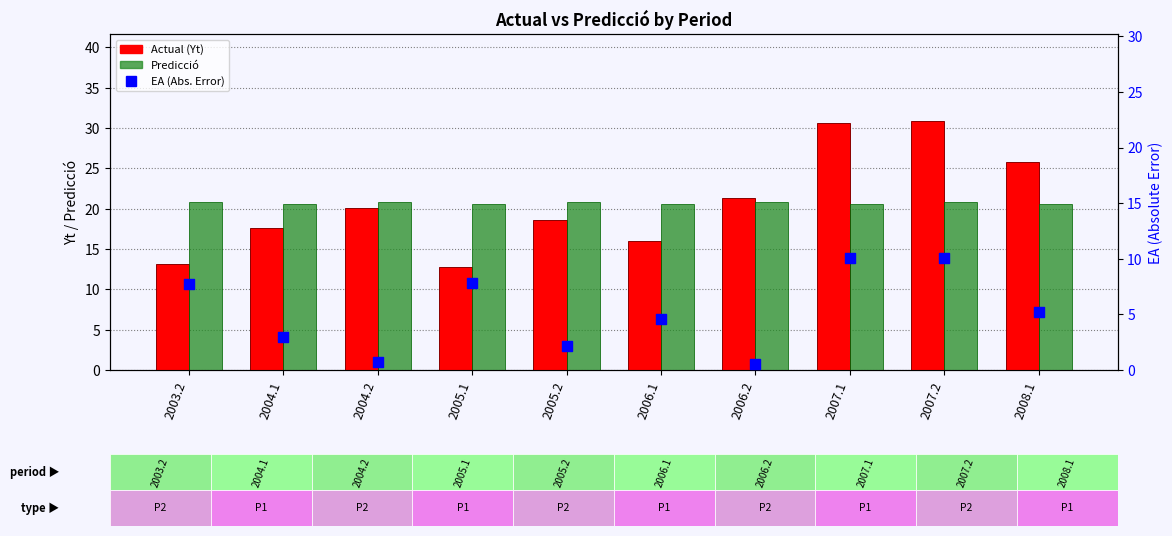

Which series contains the highest Y value?

Actual (Yt)